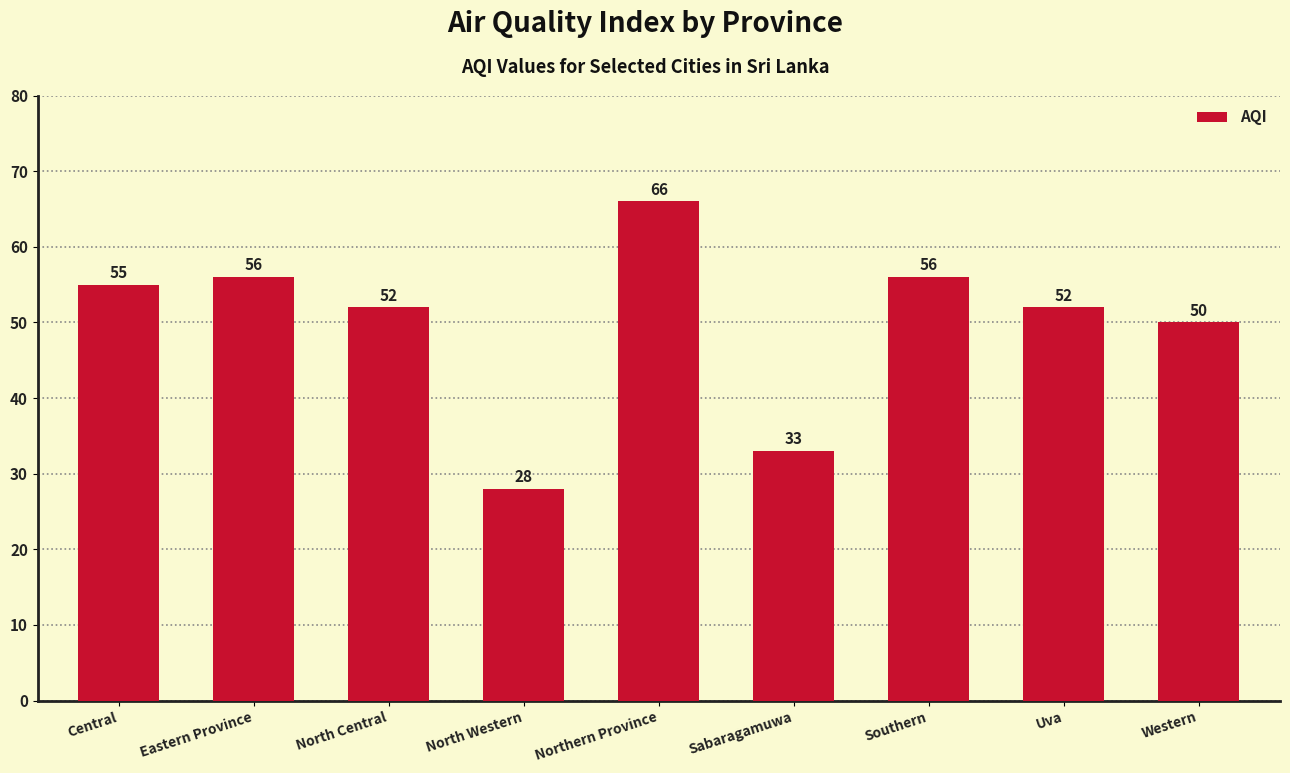

What position from the right is Northern Province?

5